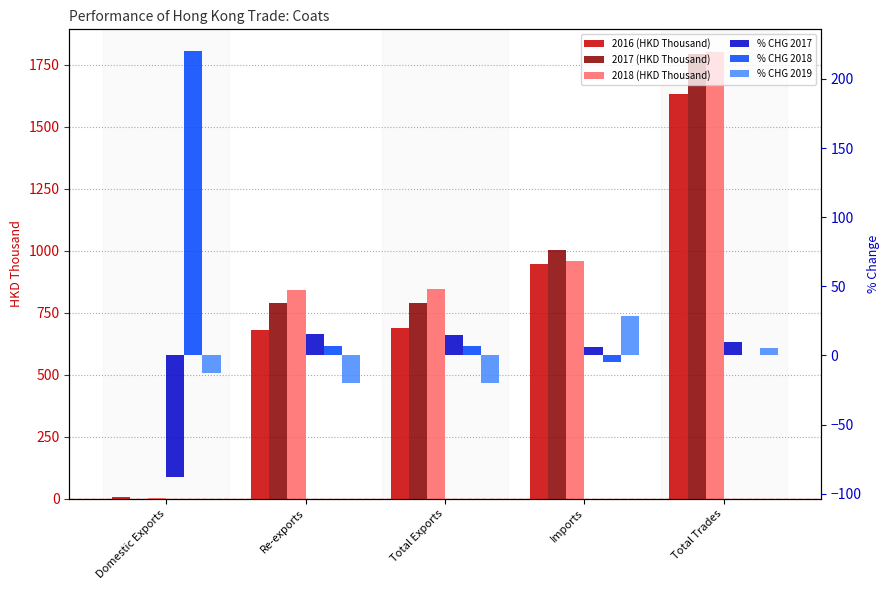

Where does the 2018 (HKD Thousand) series first go above 843?

Total Exports